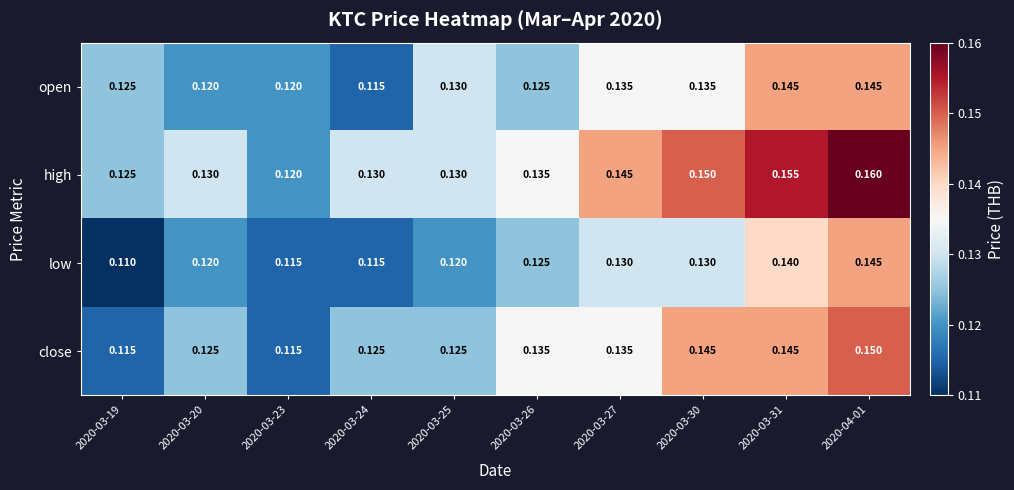

List the series in order of their overall mean, highest first.

high, close, open, low